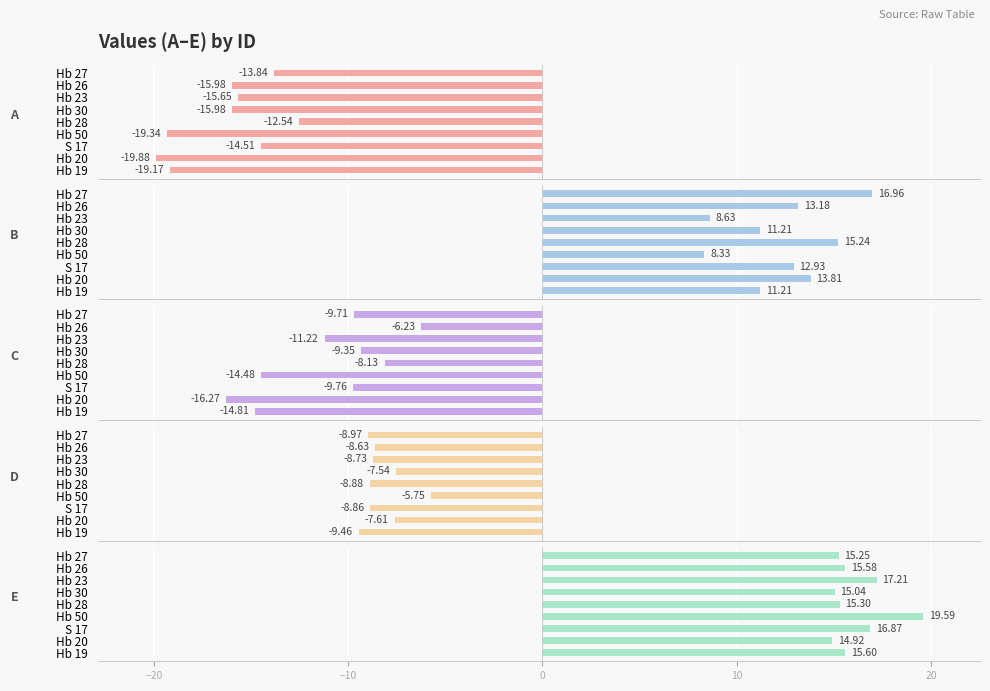

Which series has the largest total across all categories?

E